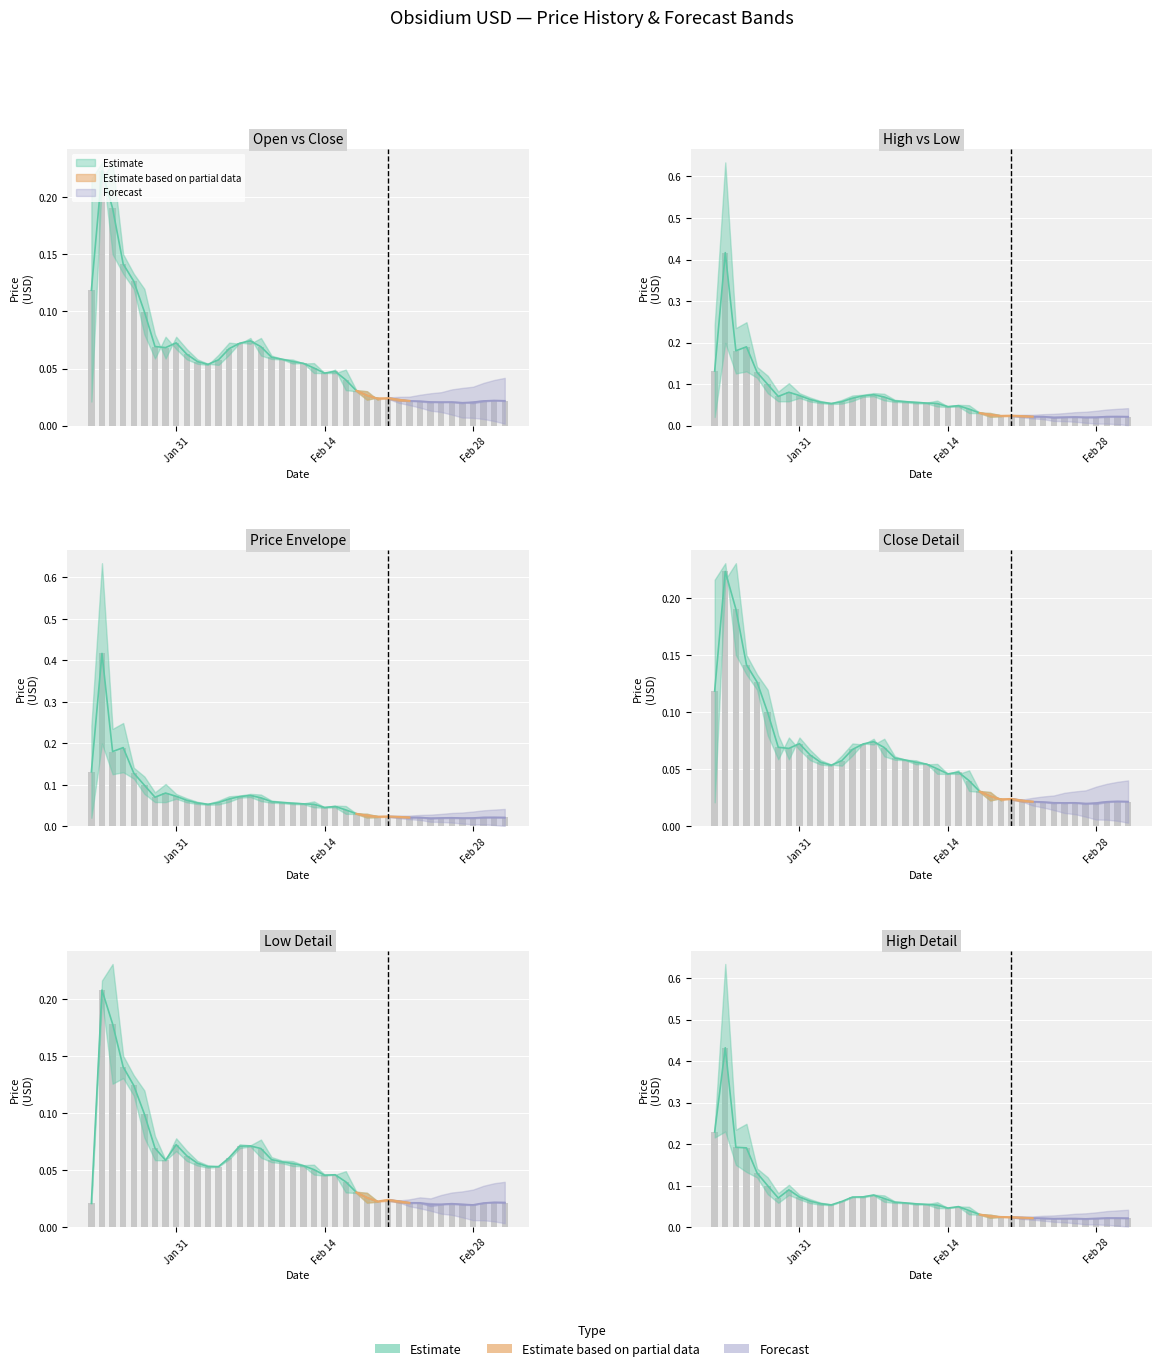

Reading left to right, list all the values displayed in this chart.

Open: 0.0	0.2	0.2	0.1	0.1	0.1	0.1	0.1	0.1	0.1	0.1	0.1	0.1	0.1	0.1	0.1	0.1	0.1	0.1	0.1	0.1	0.1	0.0	0.0	0.0	0.0	0.0	0.0	0.0	0.0	0.0	0.0	0.0	0.0	0.0	0.0	0.0	0.0	0.0	0.0
High: 0.2	0.4	0.2	0.2	0.1	0.1	0.1	0.1	0.1	0.1	0.1	0.1	0.1	0.1	0.1	0.1	0.1	0.1	0.1	0.1	0.1	0.1	0.0	0.0	0.0	0.0	0.0	0.0	0.0	0.0	0.0	0.0	0.0	0.0	0.0	0.0	0.0	0.0	0.0	0.0